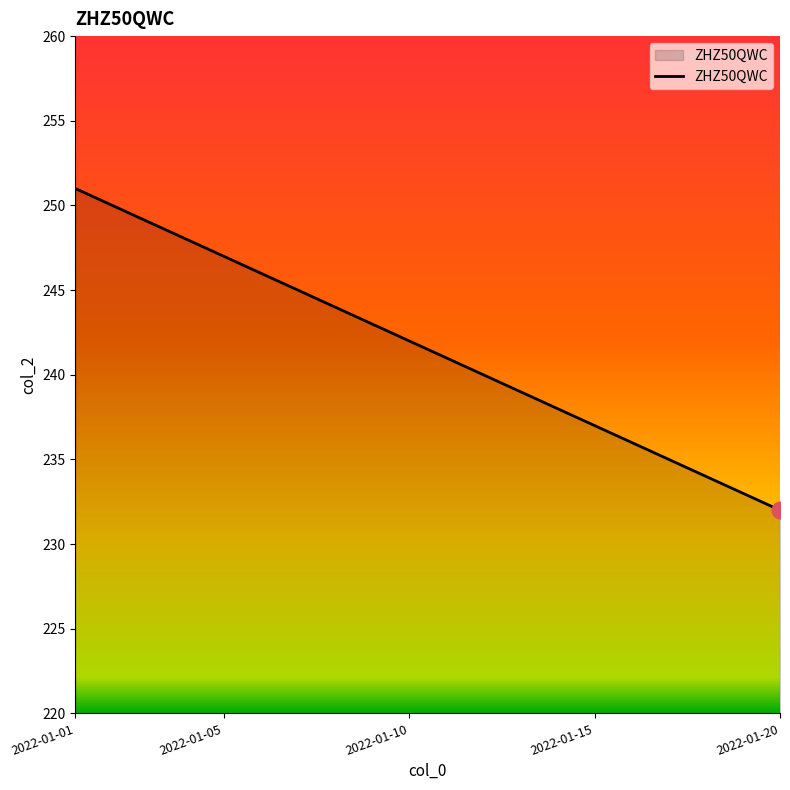

What is the greatest value displayed?

251